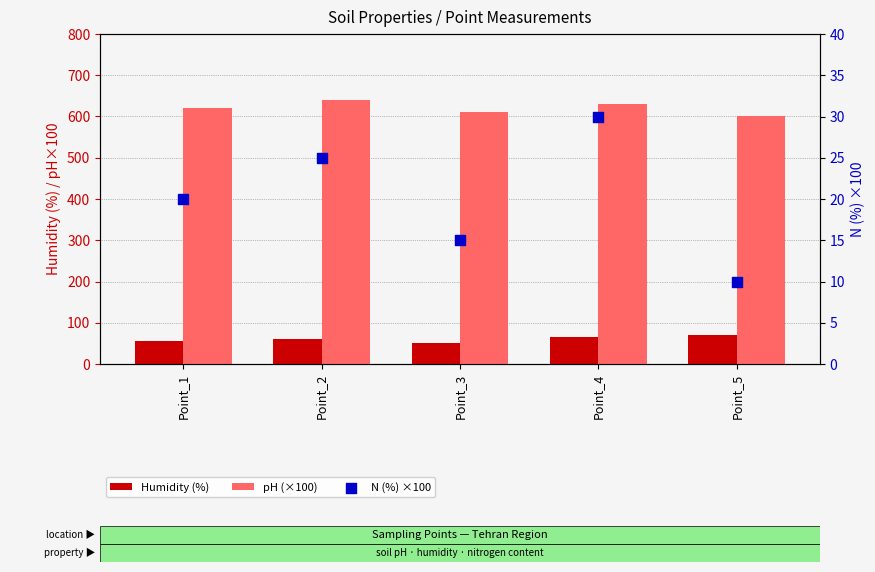

Which series has the largest total across all categories?

pH (×100)